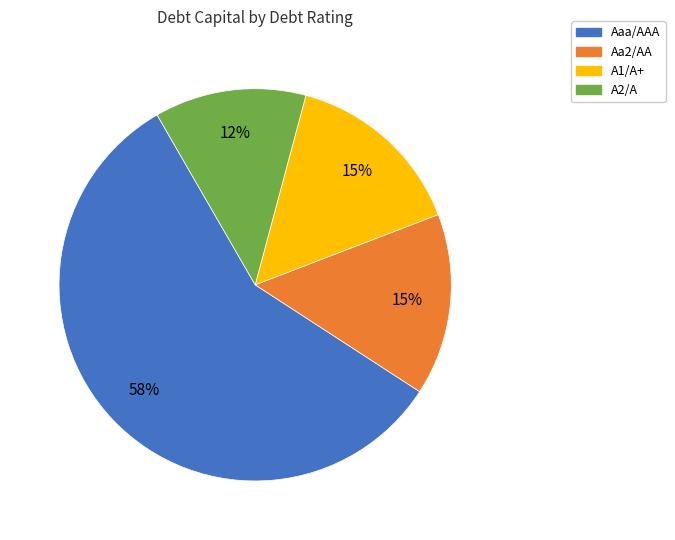

Which category has the smallest portion of the pie?

A2/A